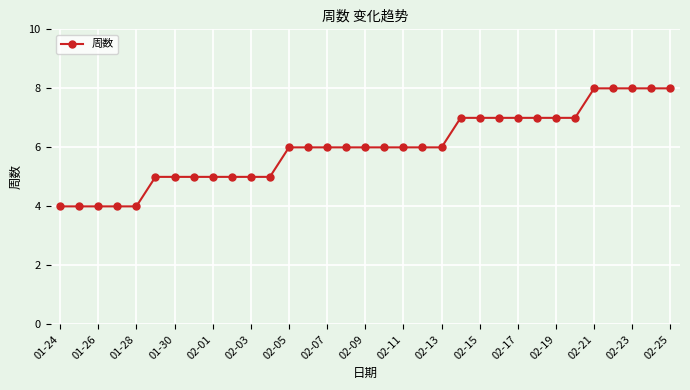

What is the maximum value shown in the chart?

8